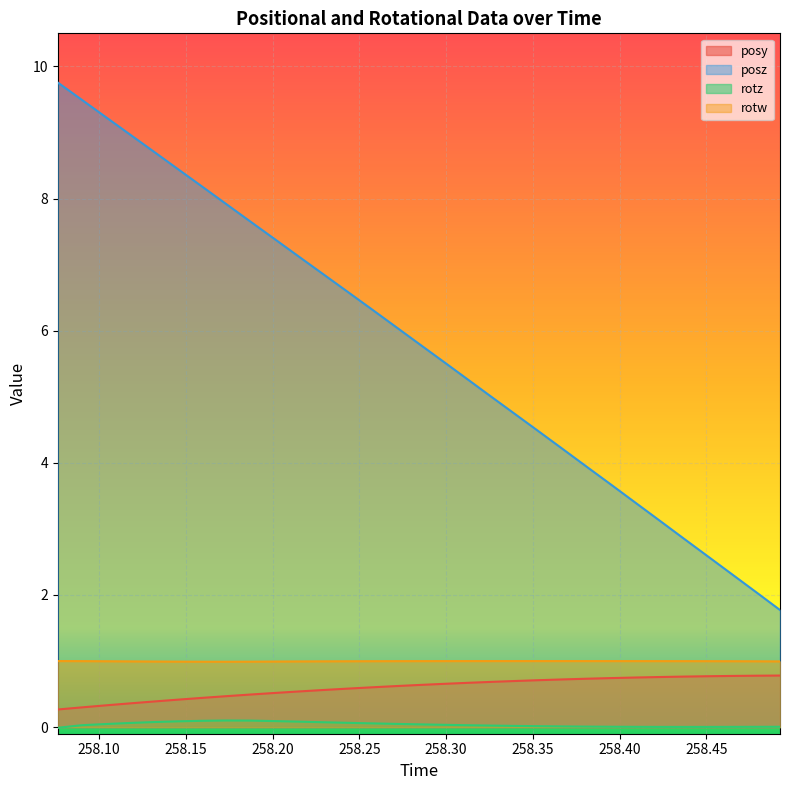

True or false: rotz and posz intersect in this chart.

False